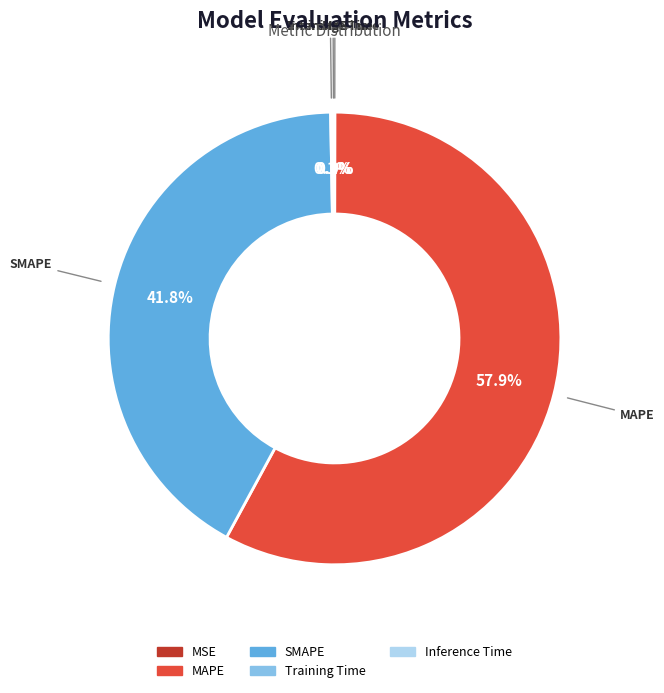

To the nearest percent, what portion does MAPE represent?

58%